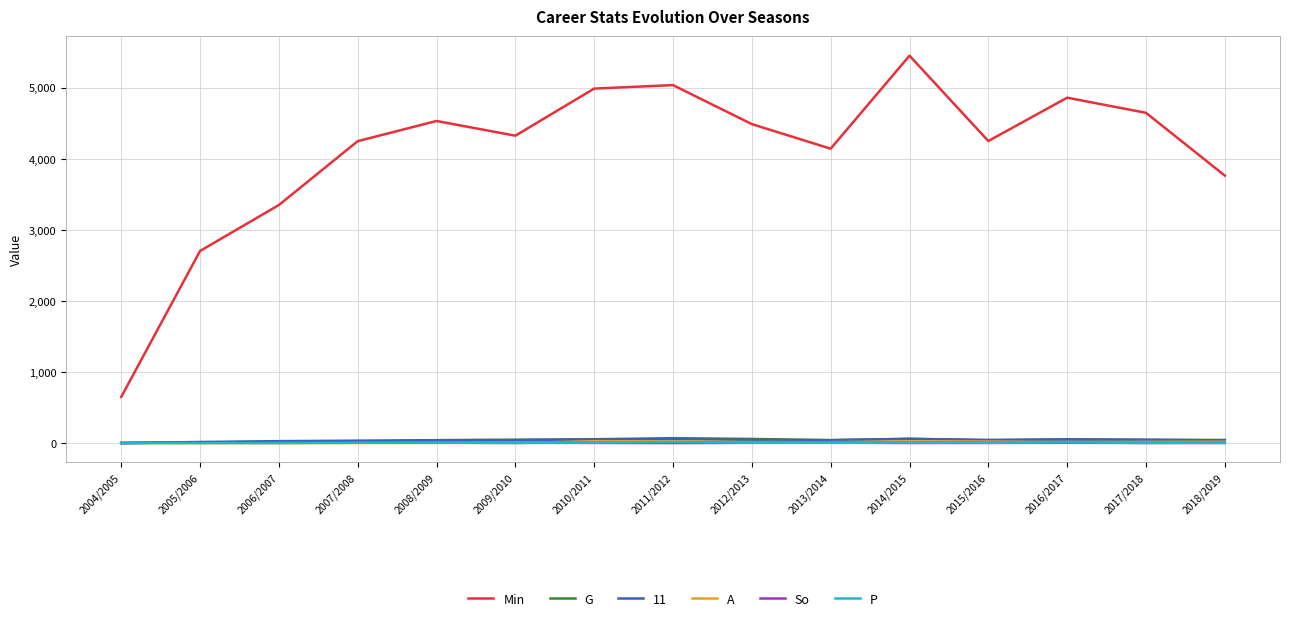

What is the difference between the P values at 2014/2015 and 2015/2016?

2